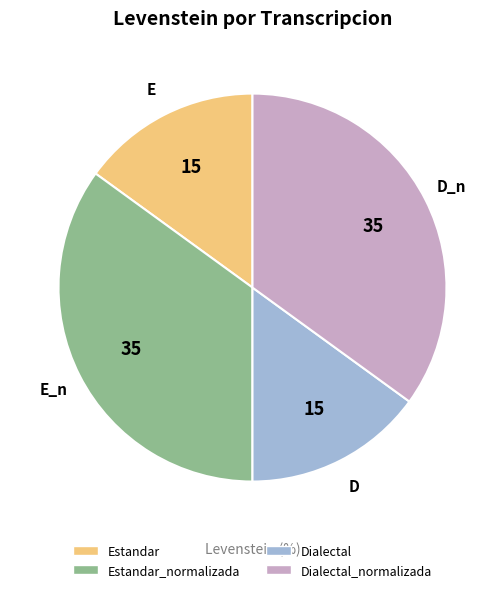

Is there a majority slice in this chart?

No